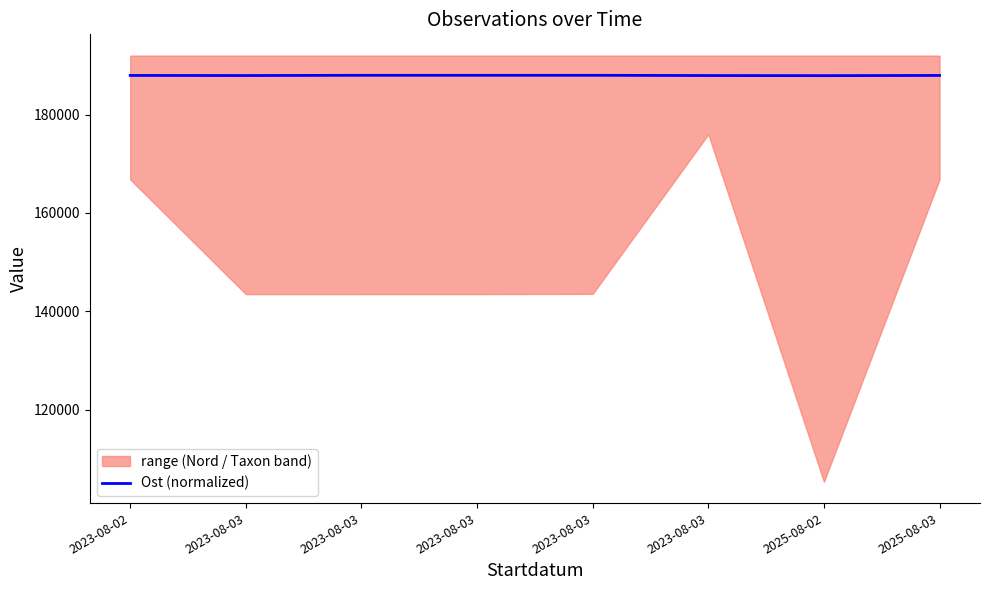

Reading left to right, what are all the values shown in this chart?

2023-08-02=187972.3	2023-08-03=187952.7	2023-08-03=188000.0	2023-08-03=188000.0	2023-08-03=188000.0	2023-08-03=187951.8	2025-08-02=187931.3	2025-08-03=187972.3